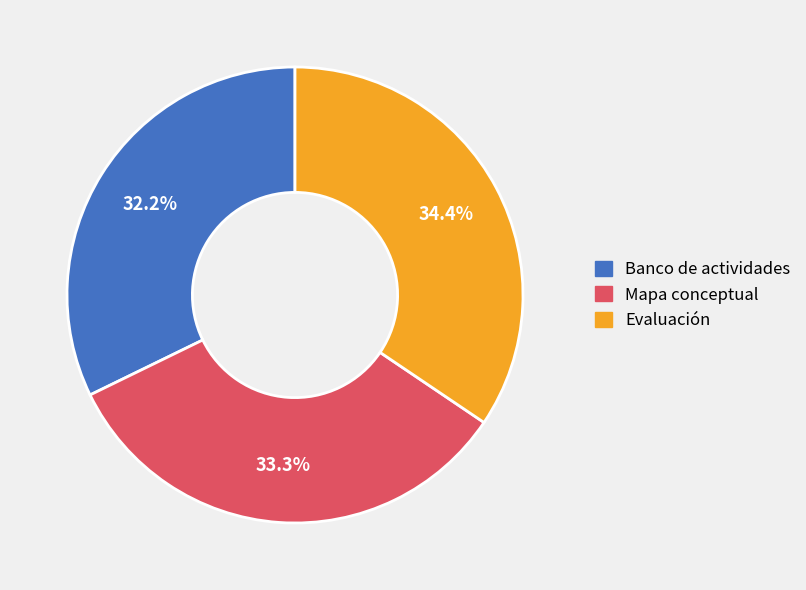

What percentage is the Mapa conceptual slice, to the nearest percent?

33%